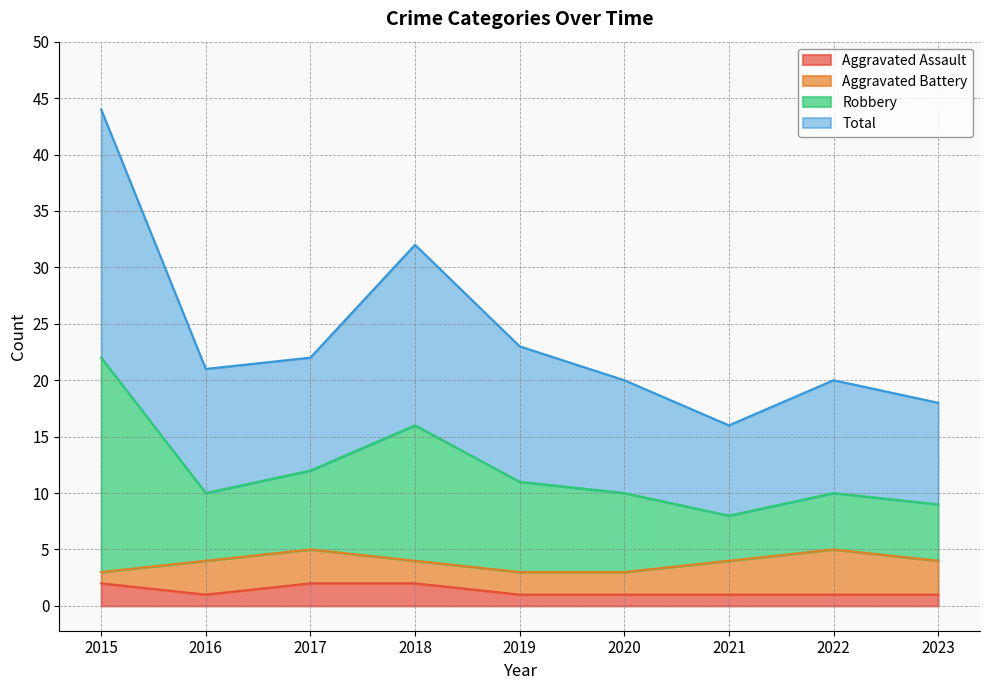

How many lines are shown in the chart?

4